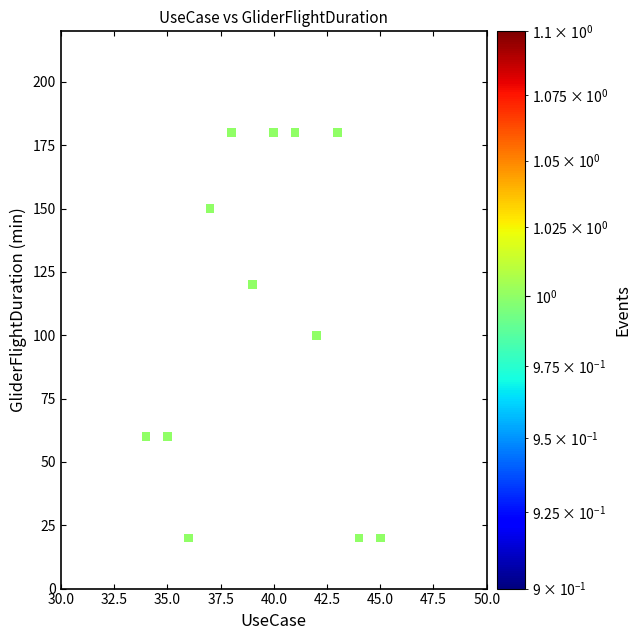

What is the range of Y values (max minus min)?

160